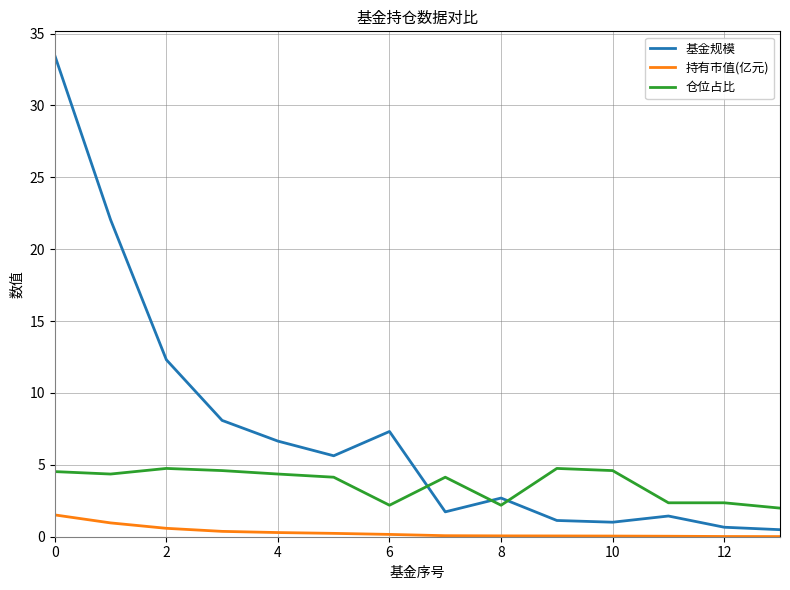

Rank the series by their average value, from lowest to highest.

持有市值(亿元), 仓位占比, 基金规模